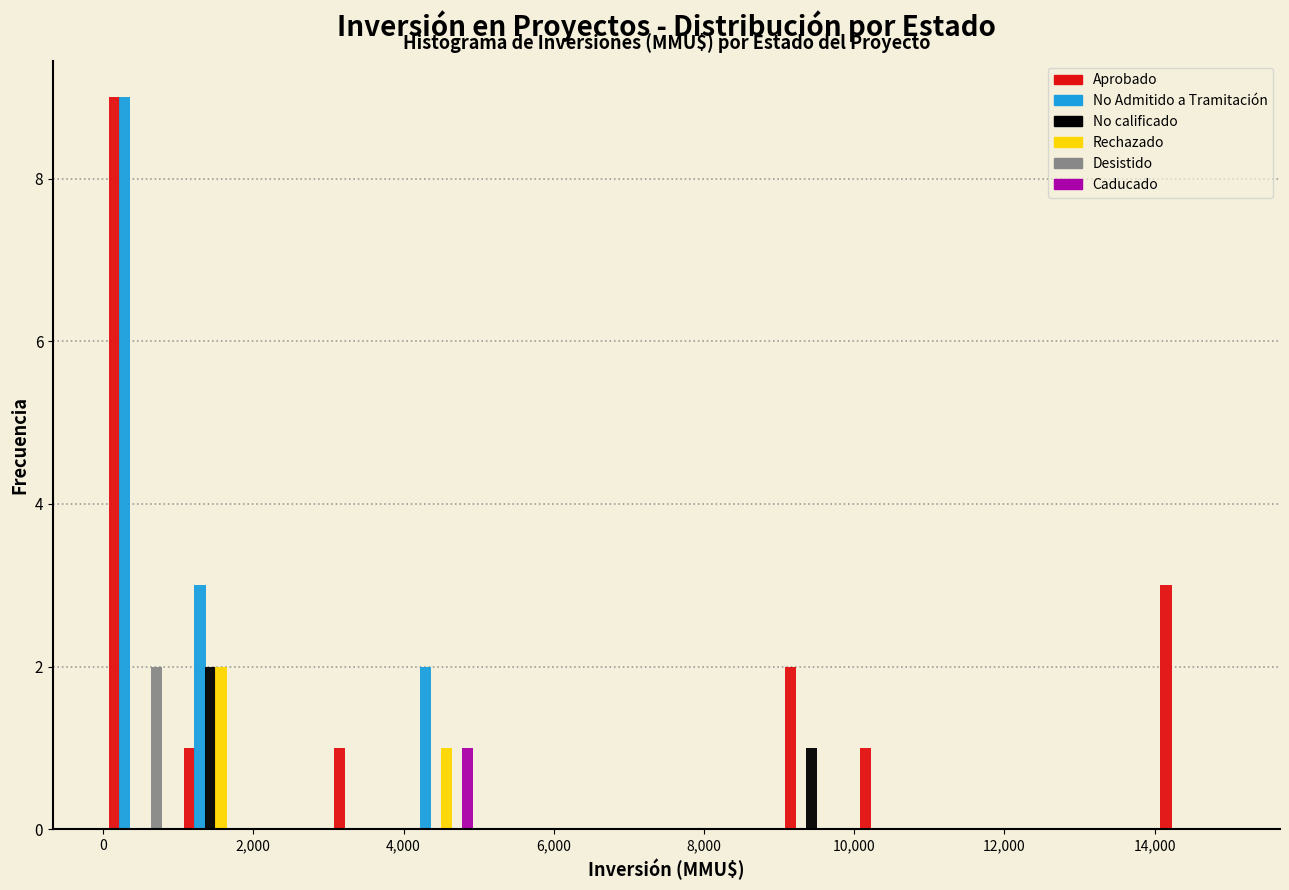

In the Caducado series, which range on the x-axis has the tallest bar?

4000 to 5000